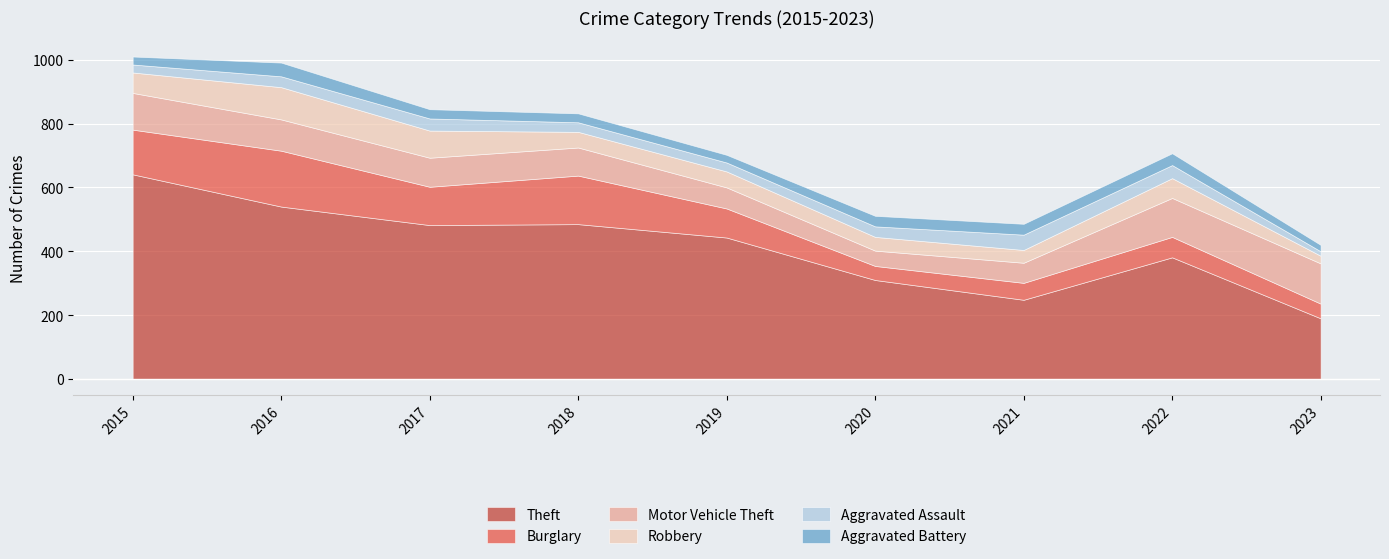

Reading right to left, list all the values displayed in this chart.

Theft: 2023=190	2022=381	2021=248	2020=310	2019=443	2018=485	2017=482	2016=540	2015=641
Burglary: 2023=46	2022=64	2021=53	2020=44	2019=91	2018=152	2017=120	2016=175	2015=140
Motor Vehicle Theft: 2023=126	2022=122	2021=63	2020=48	2019=66	2018=88	2017=91	2016=98	2015=115
Robbery: 2023=24	2022=62	2021=40	2020=43	2019=50	2018=49	2017=85	2016=101	2015=64
Aggravated Assault: 2023=14	2022=41	2021=48	2020=33	2019=28	2018=30	2017=38	2016=34	2015=25
Aggravated Battery: 2023=20	2022=37	2021=34	2020=33	2019=24	2018=28	2017=29	2016=43	2015=25